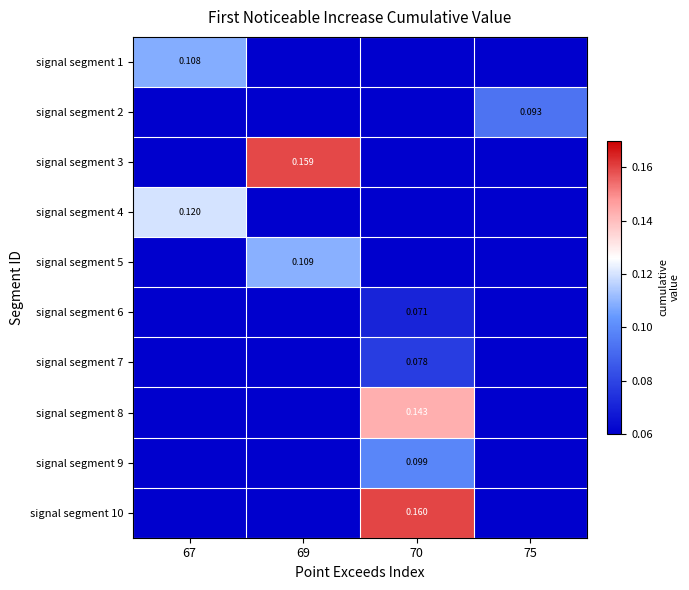

What is the total value across all series at 75?

0.1